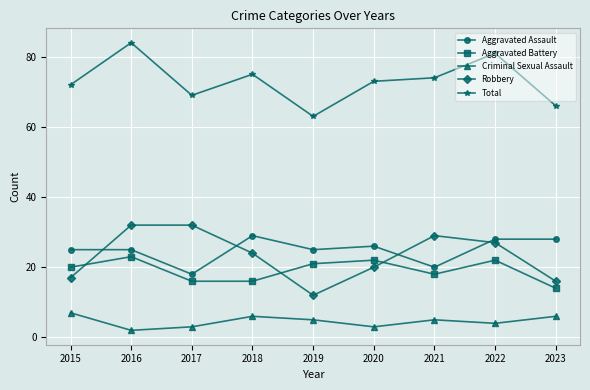

At 2017, list the series in order from largest to smallest.

Total, Robbery, Aggravated Assault, Aggravated Battery, Criminal Sexual Assault